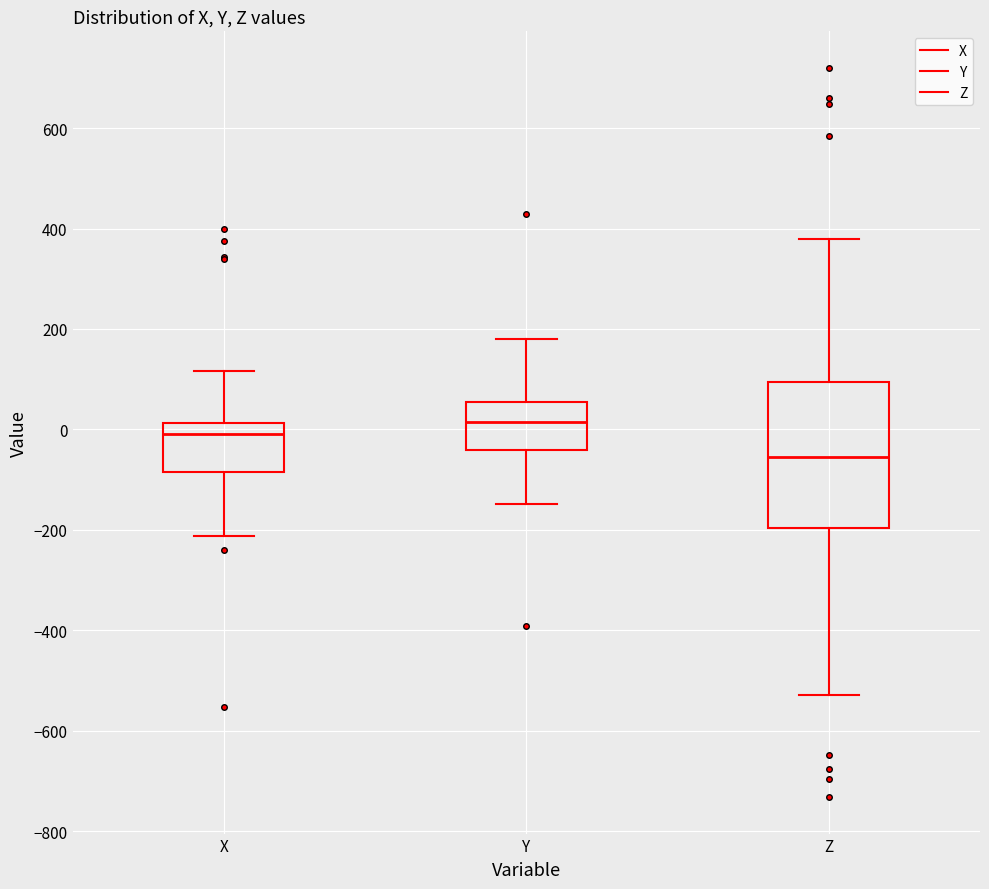

Which box's median line is the lowest?

Z